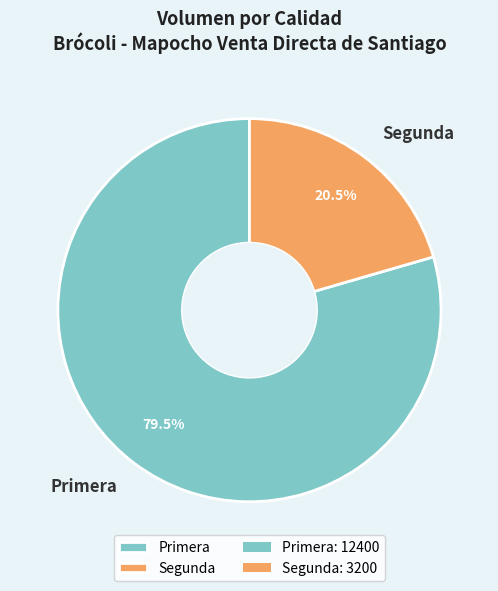

How many segments does this pie chart have?

2